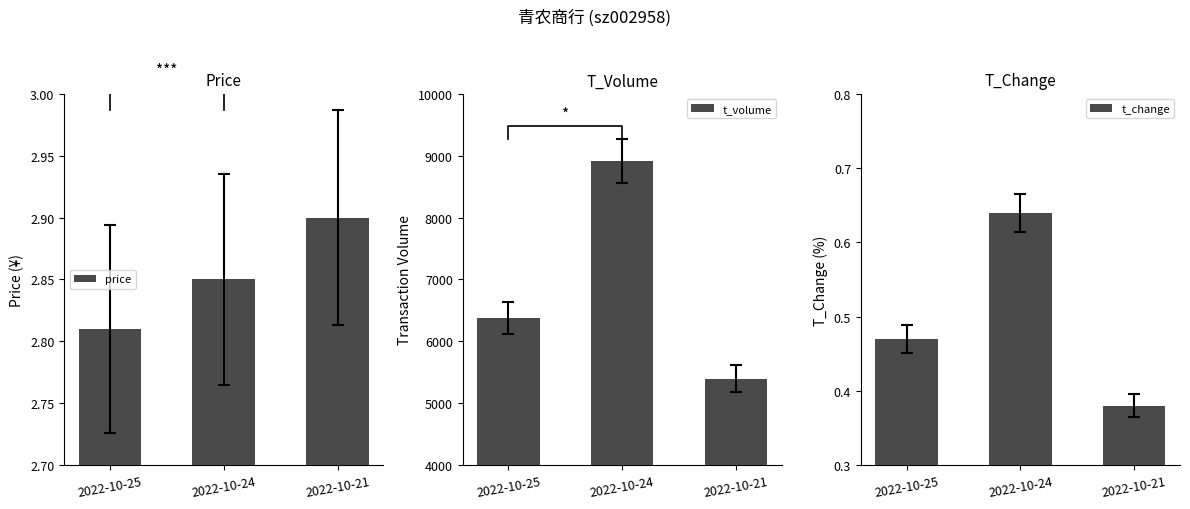

How many values in the t_volume series exceed 6376?

1